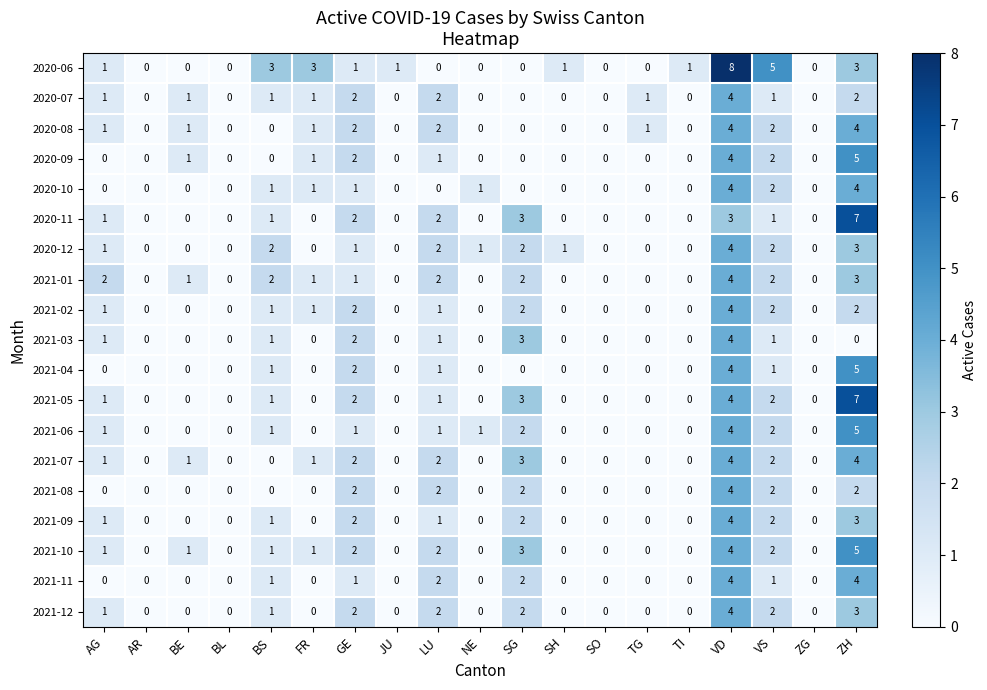

Which series changed the most between BE and VS?

2020-06